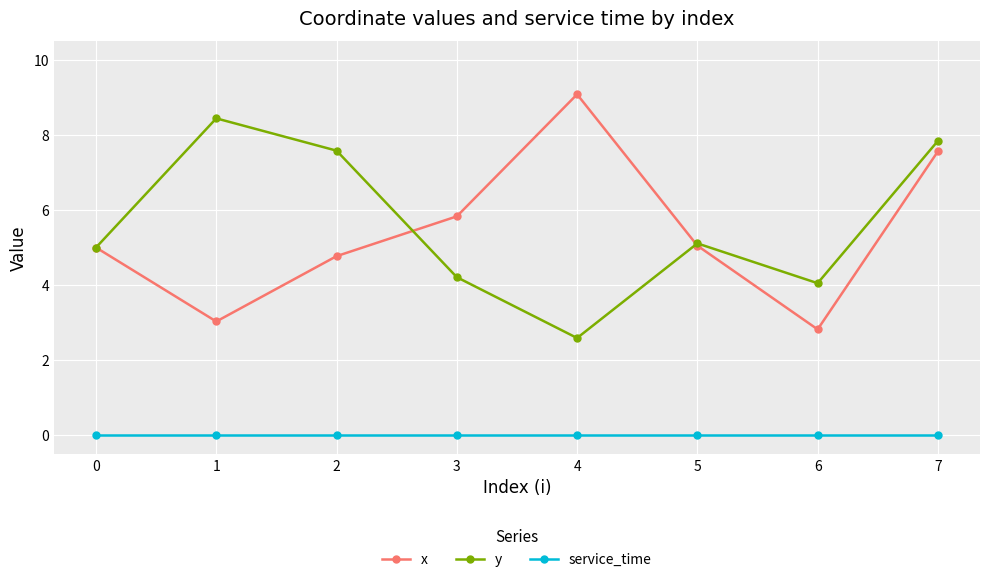

True or false: service_time and y intersect in this chart.

False